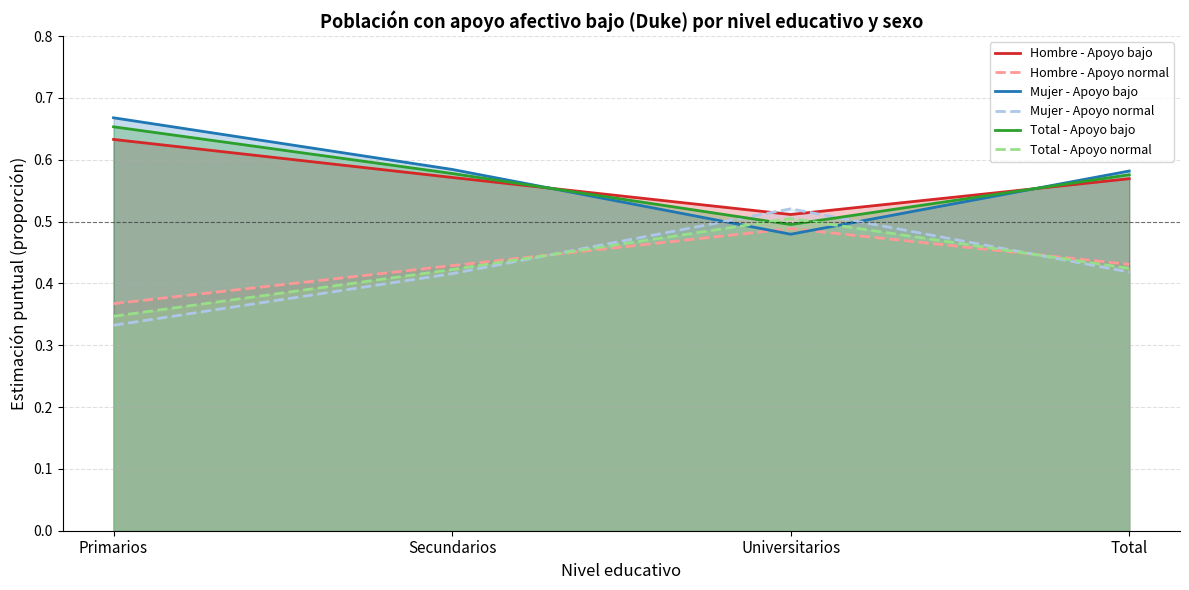

Rank the series by their maximum value, from lowest to highest.

Hombre - Apoyo normal, Total - Apoyo normal, Mujer - Apoyo normal, Hombre - Apoyo bajo, Total - Apoyo bajo, Mujer - Apoyo bajo